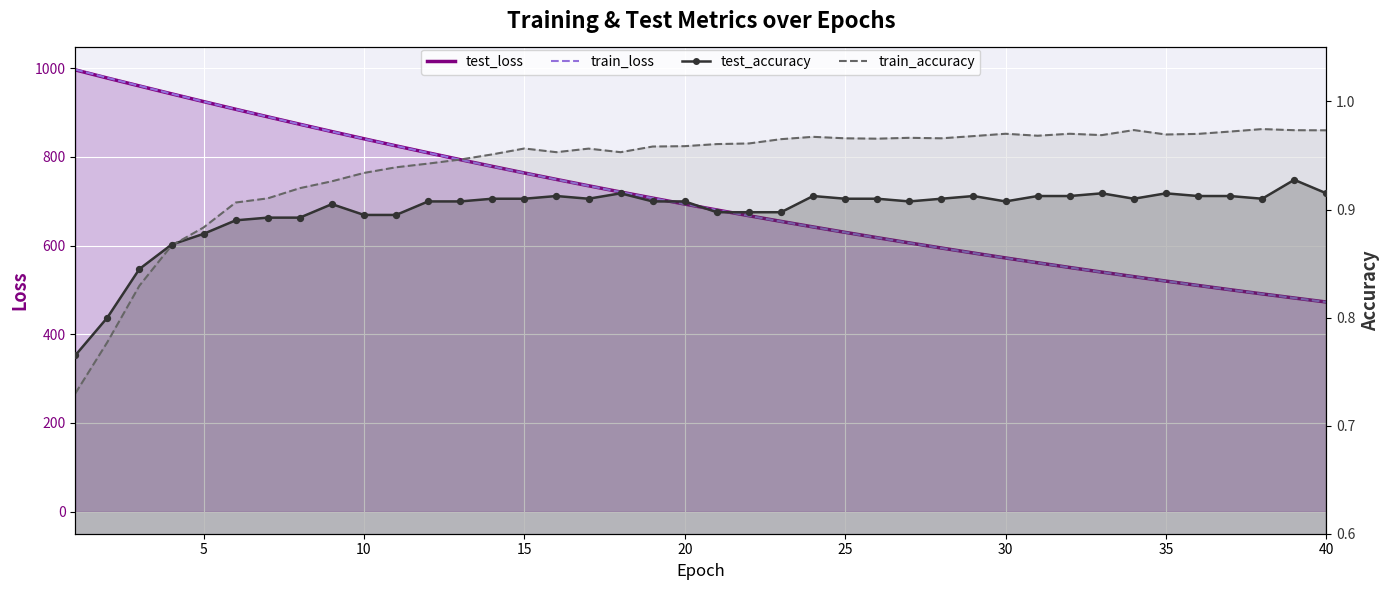

Which series contains the highest Y value?

train_loss